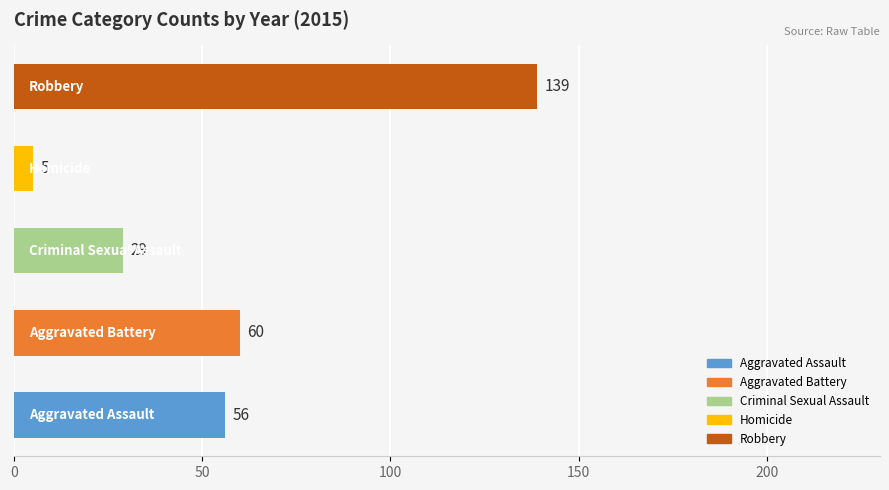

What is the difference between the maximum and second lowest values?

110